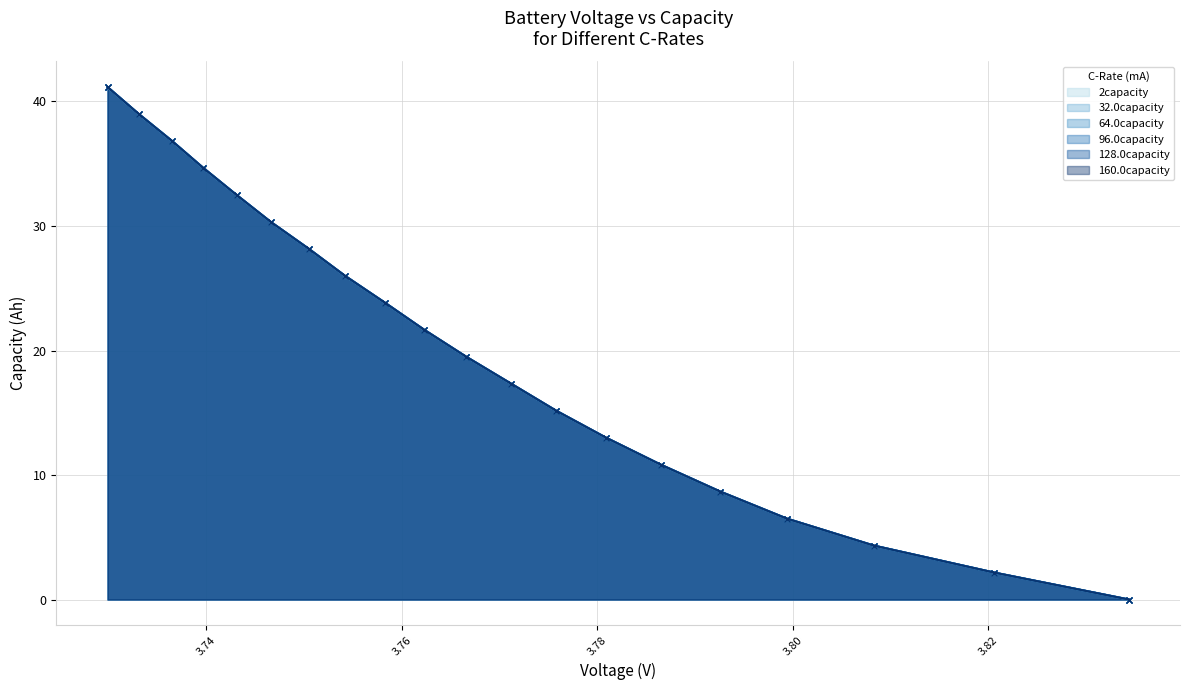

What is the value of the 96.0capacity point at the 3rd from the left?

36.8